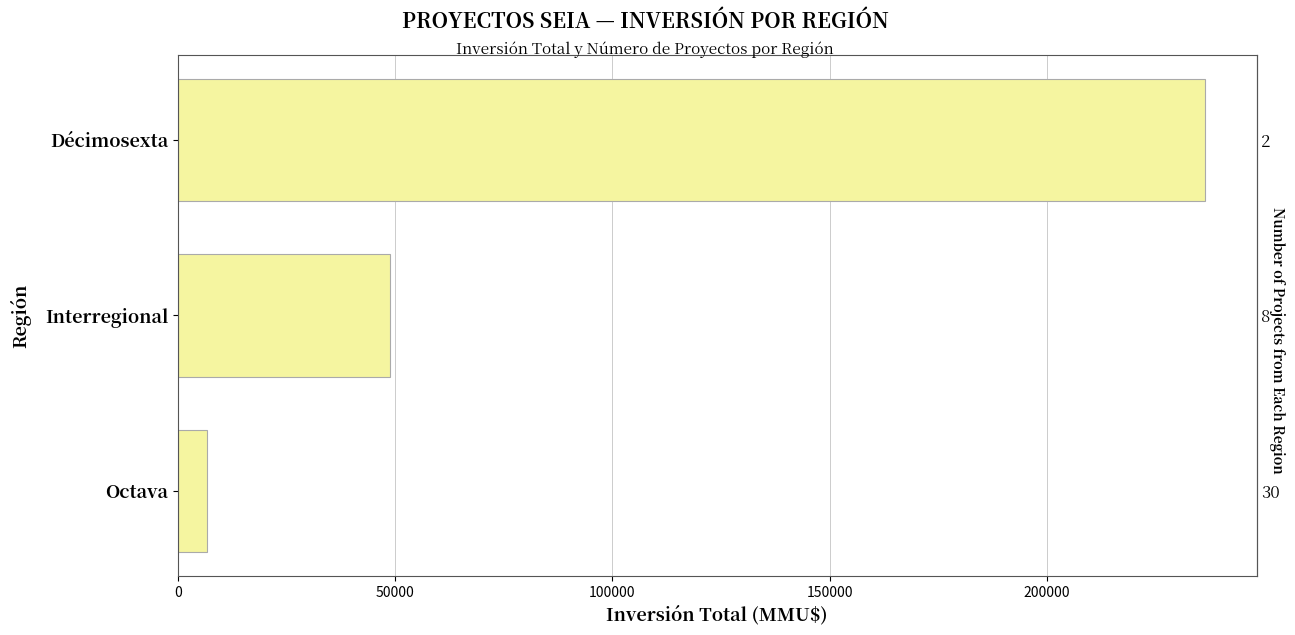

The chart shows a value of 162078 at Décimosexta. True or false?

False